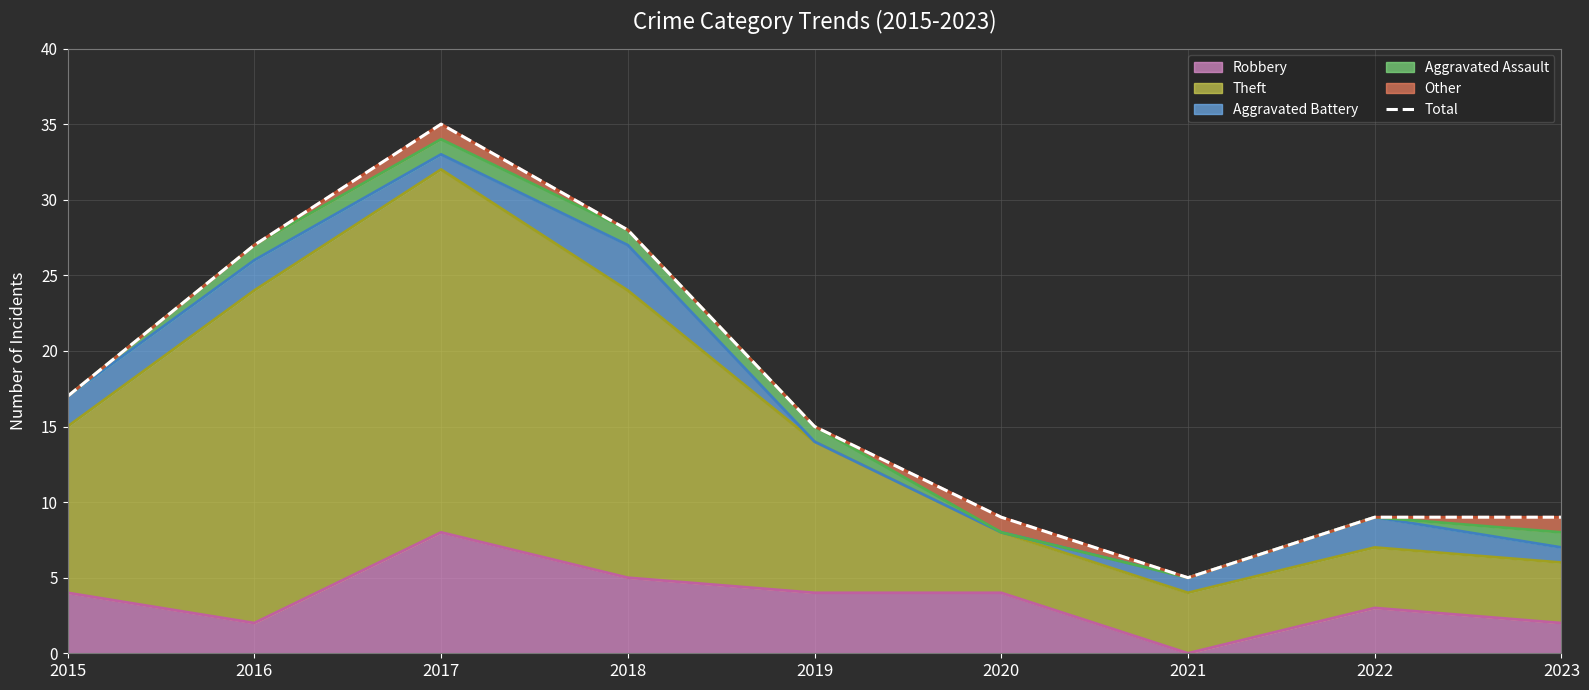

Where is the first local maximum?

2017